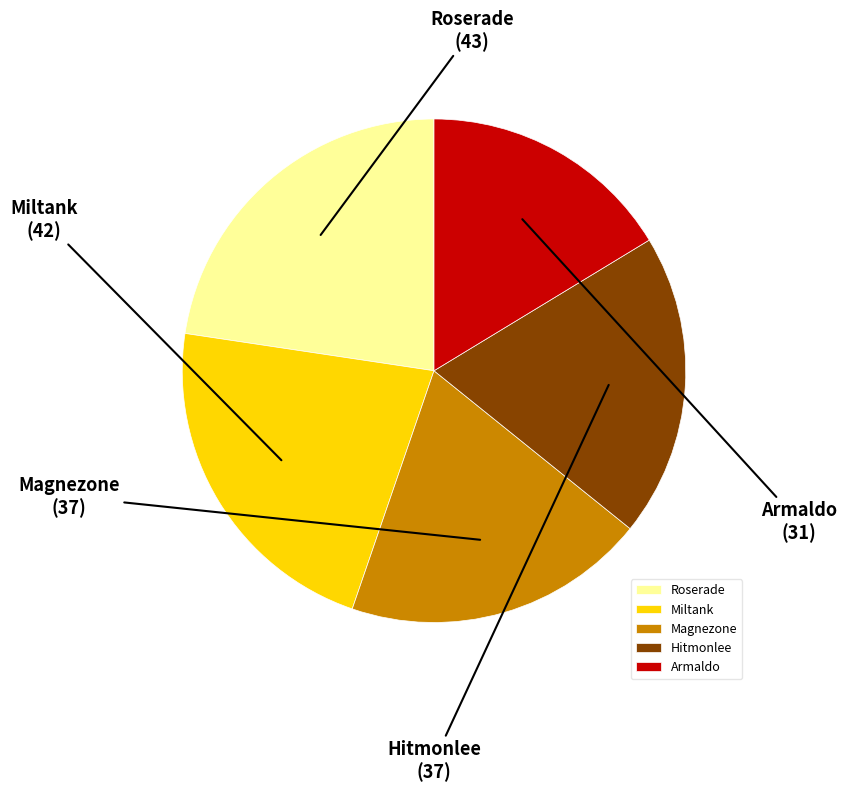

Which category has the smallest portion of the pie?

Armaldo